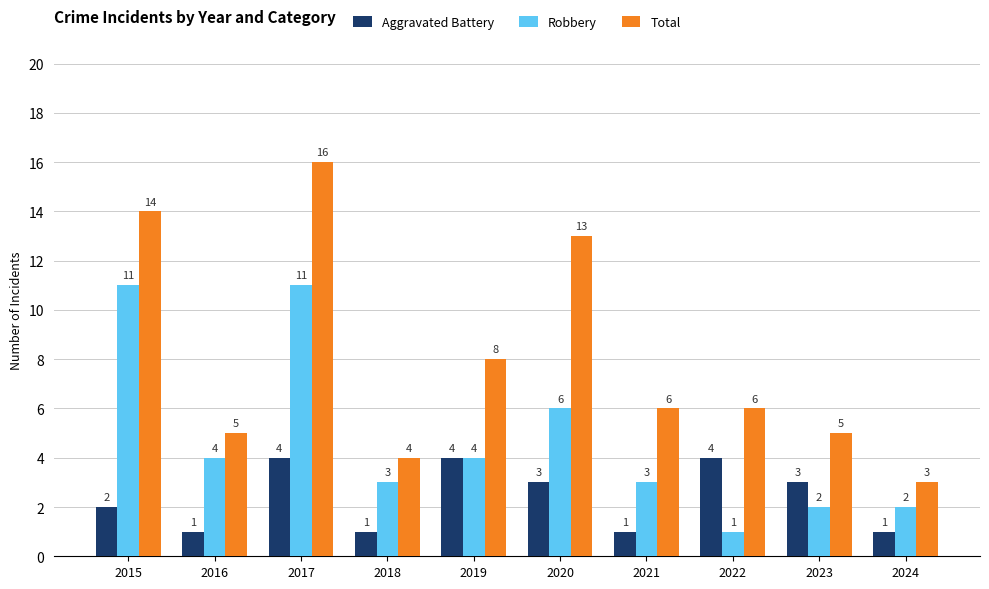

What is the value of the Total bar at the 4th from the left?

4